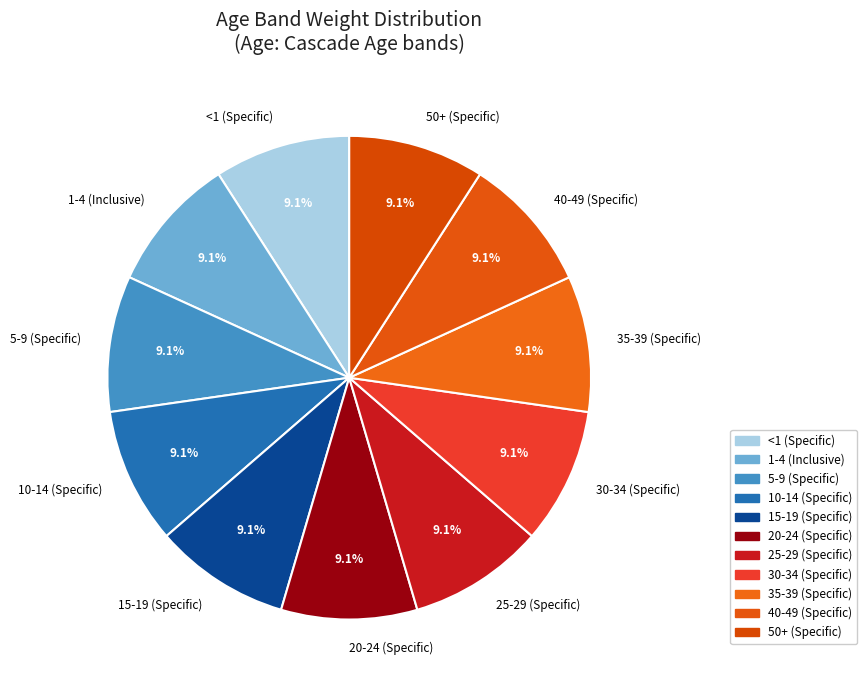

Count the number of slices in the pie.

11